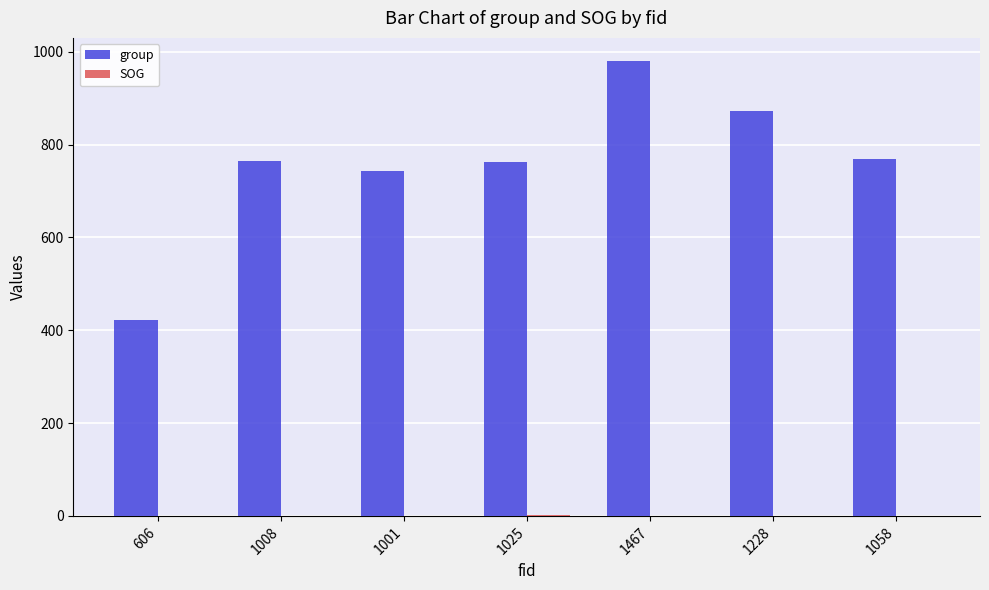

The group series shows 216.0 at 606. True or false?

False